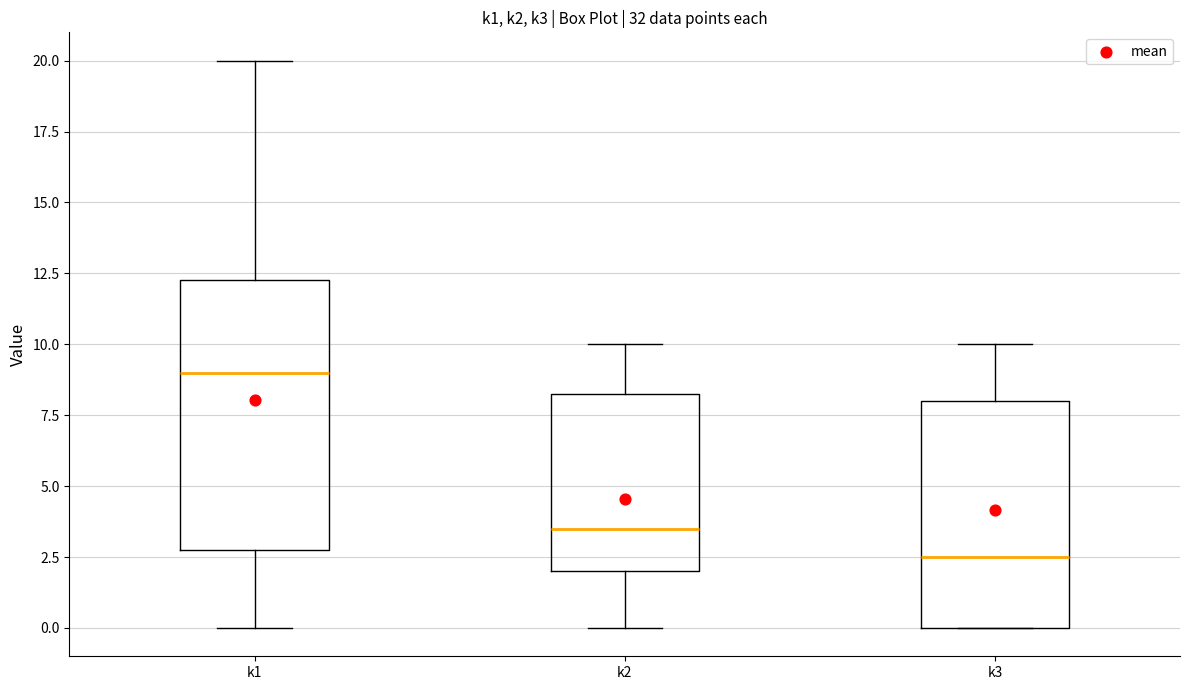

Where is the upper edge of the box for k3 on the y-axis? The values are not printed on the chart, so give them approximately, as read against the axis.

8.0